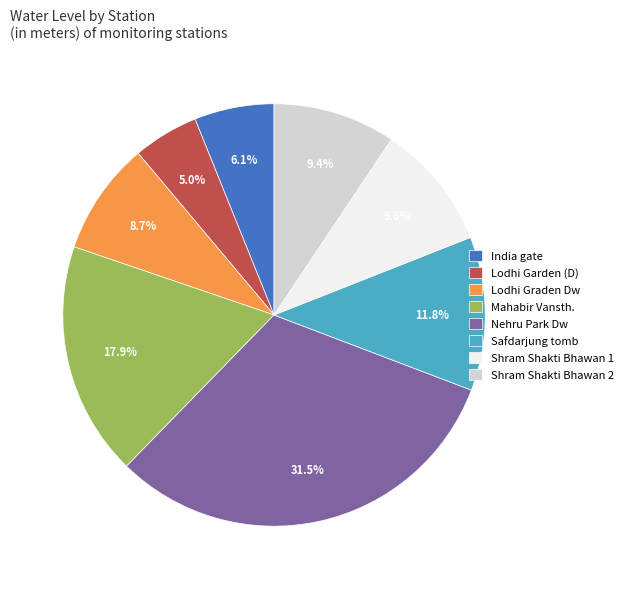

How many segments does this pie chart have?

8